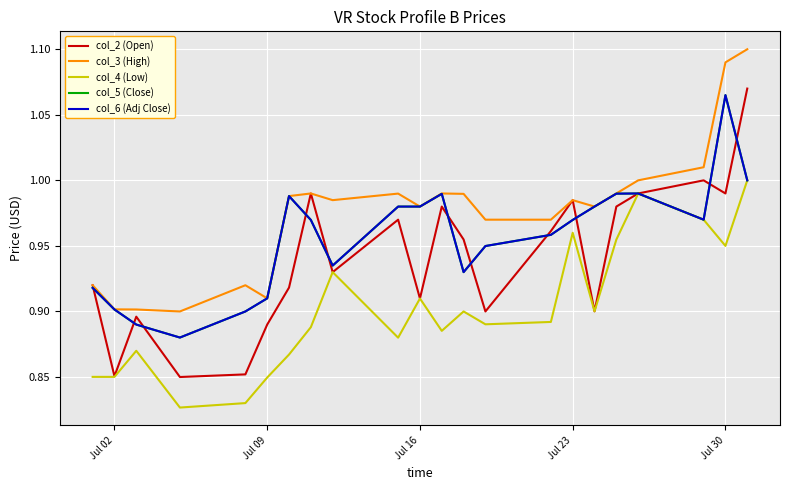

Is this an area chart (filled region under the line)?

No